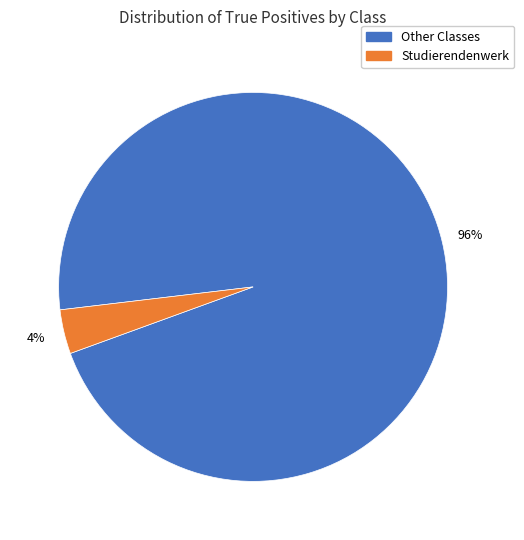

Which has a higher value, Other Classes or Studierendenwerk?

Other Classes